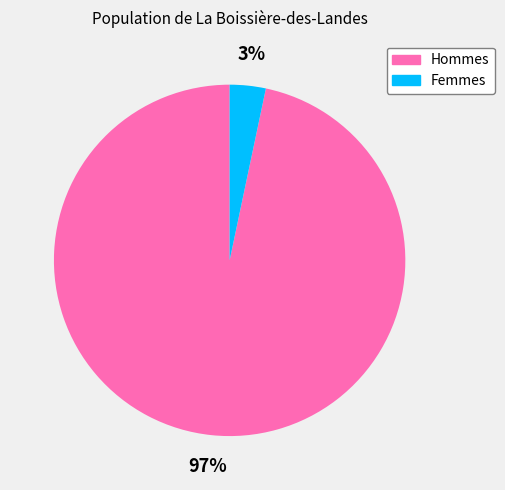

How many segments does this pie chart have?

2